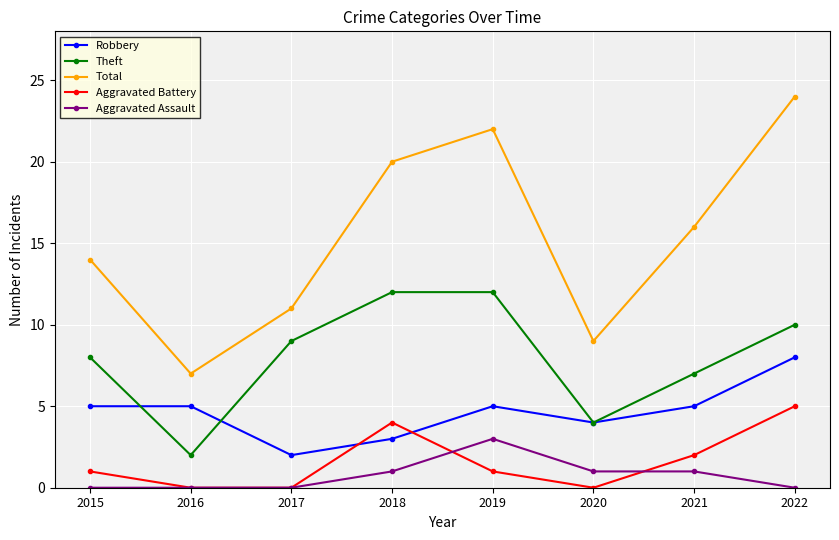

What are all the series names shown in the legend?

Robbery, Theft, Total, Aggravated Battery, Aggravated Assault